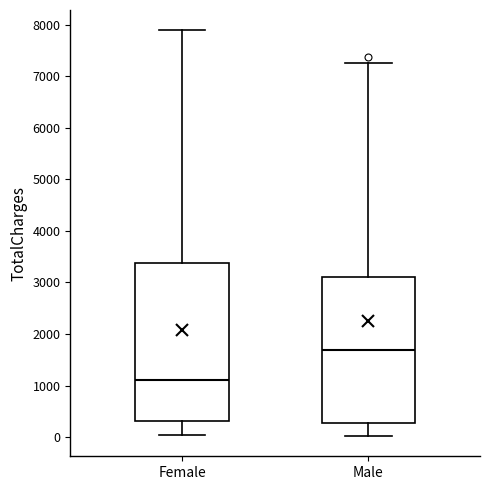

Where is the upper edge of the box for Female on the y-axis? The values are not printed on the chart, so give them approximately, as read against the axis.

3400